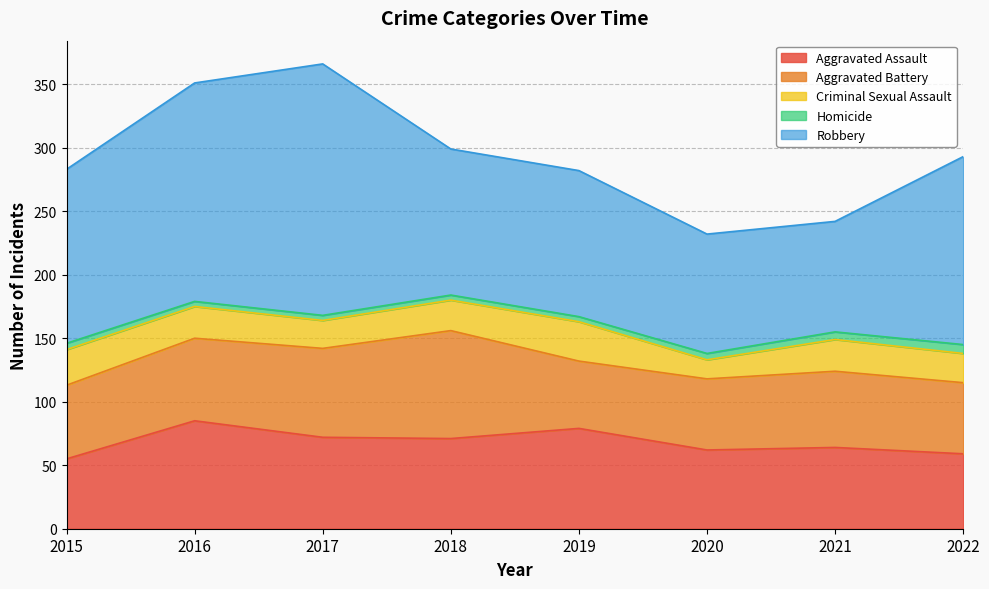

True or false: Robbery and Criminal Sexual Assault cross at least once.

False